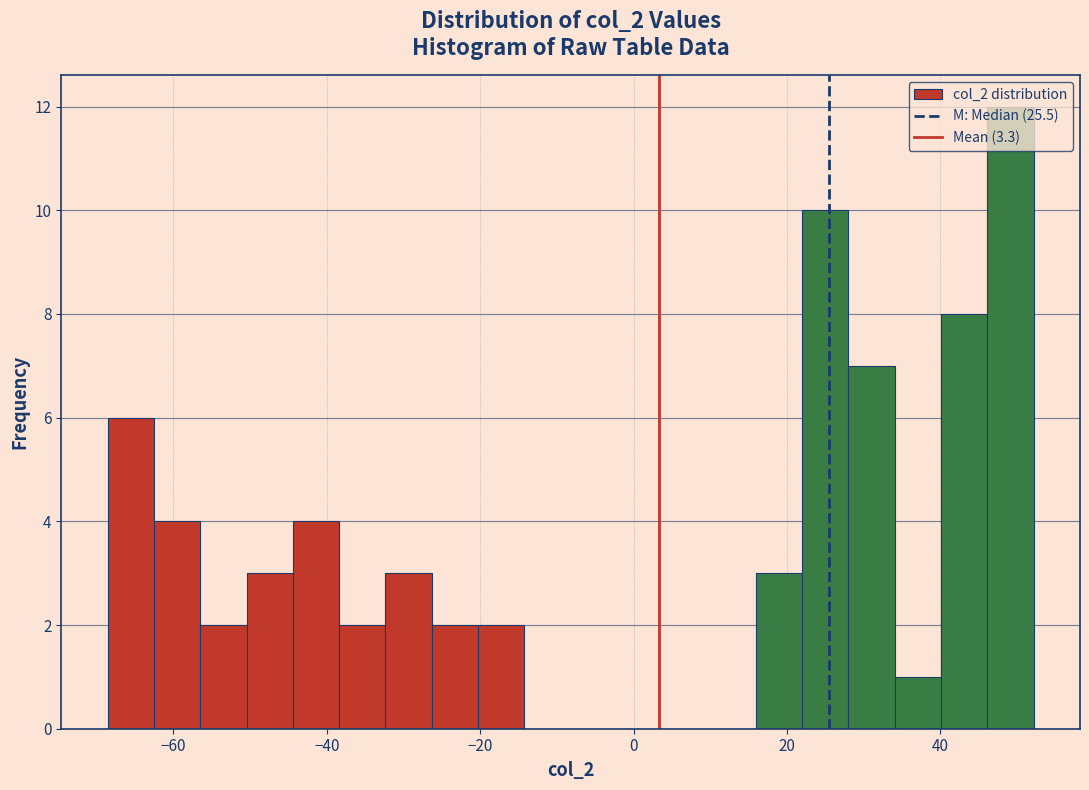

Read against the x-axis, roughly where is the centre of the tallest bar?

50